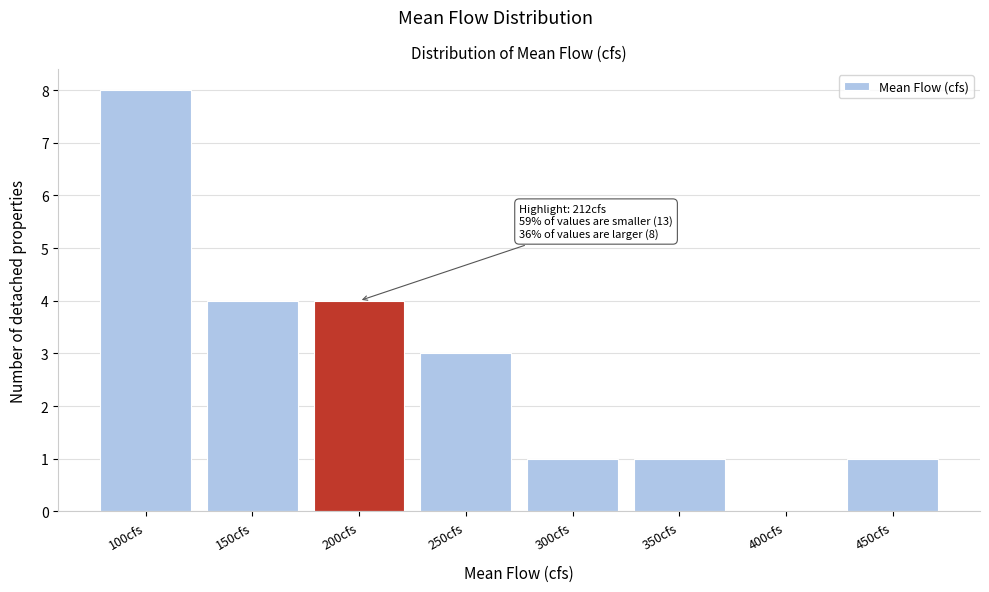

Reading right to left, what are all the values shown in this chart?

450cfs=1	400cfs=0	350cfs=1	300cfs=1	250cfs=3	200cfs=4	150cfs=4	100cfs=8